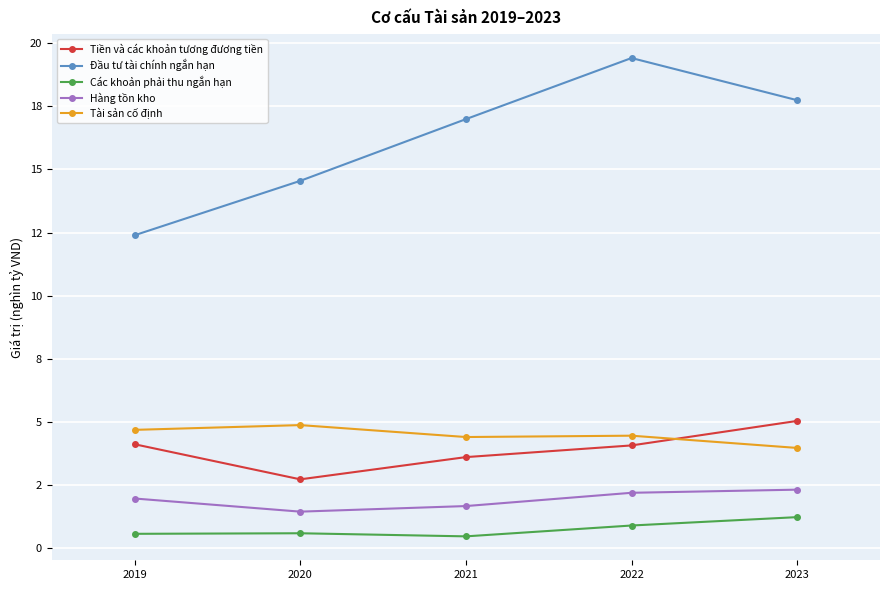

In Tài sản cố định, how many points are higher than both neighbors (excluding endpoints)?

2